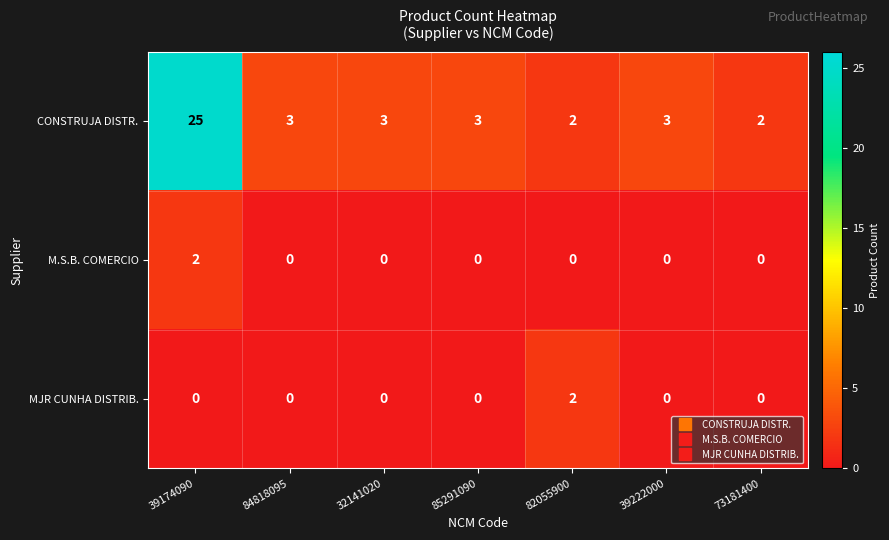

Rank the series at 39174090 from lowest to highest value.

MJR CUNHA DISTRIB., M.S.B. COMERCIO, CONSTRUJA DISTR.